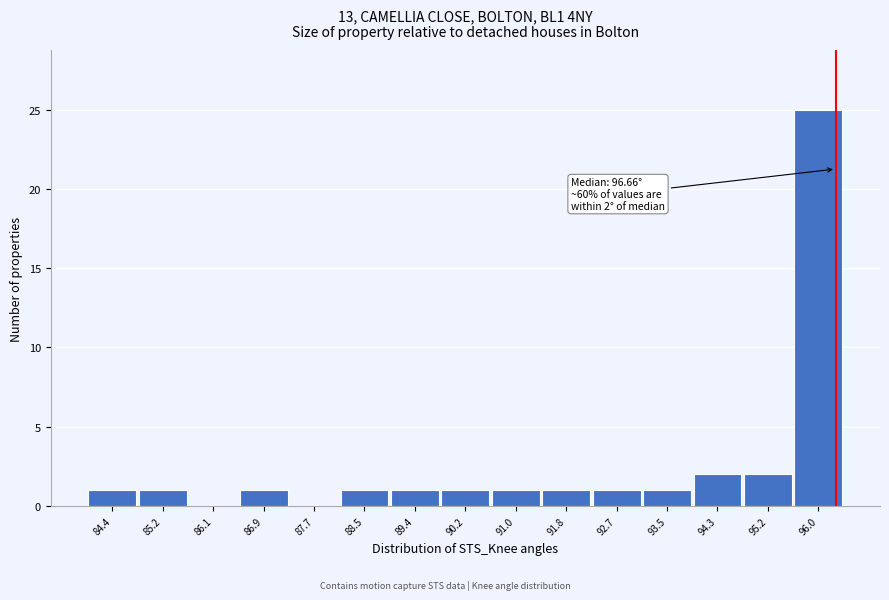

Reading left to right, list all the values displayed in this chart.

84.4=1	85.2=1	86.1=0	86.9=1	87.7=0	88.5=1	89.4=1	90.2=1	91.0=1	91.8=1	92.7=1	93.5=1	94.3=2	95.2=2	96.0=25